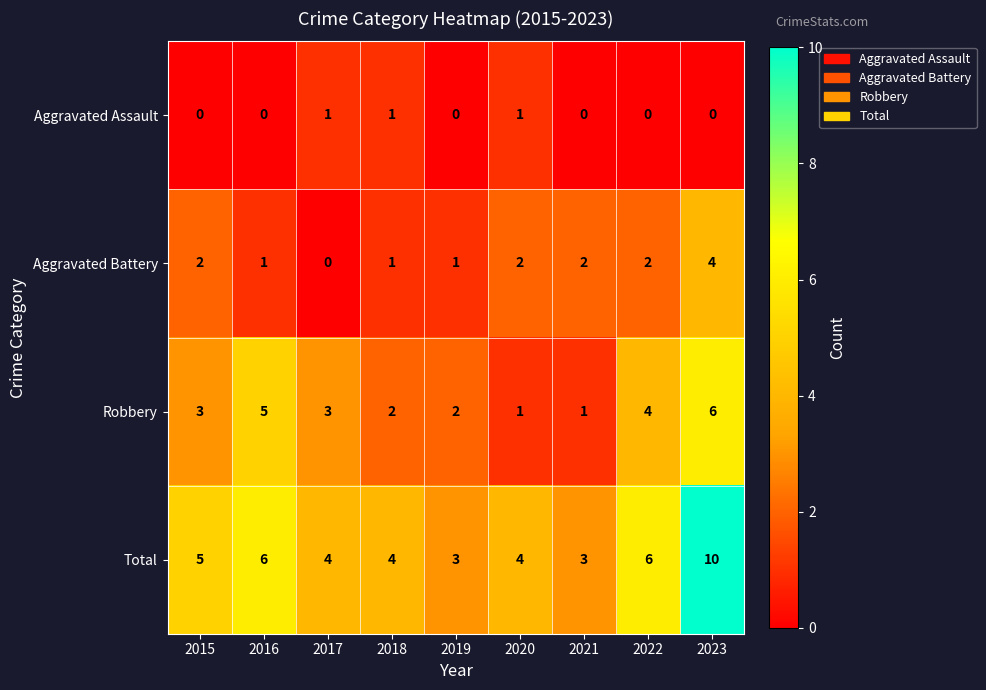

How many distinct data groups are displayed?

4